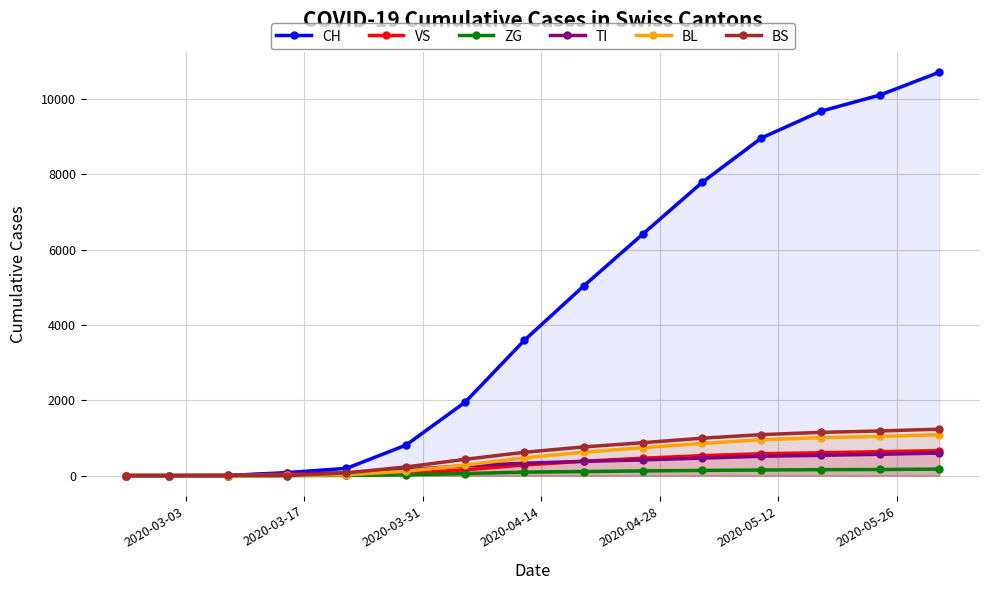

True or false: ZG and VS cross at least once.

False